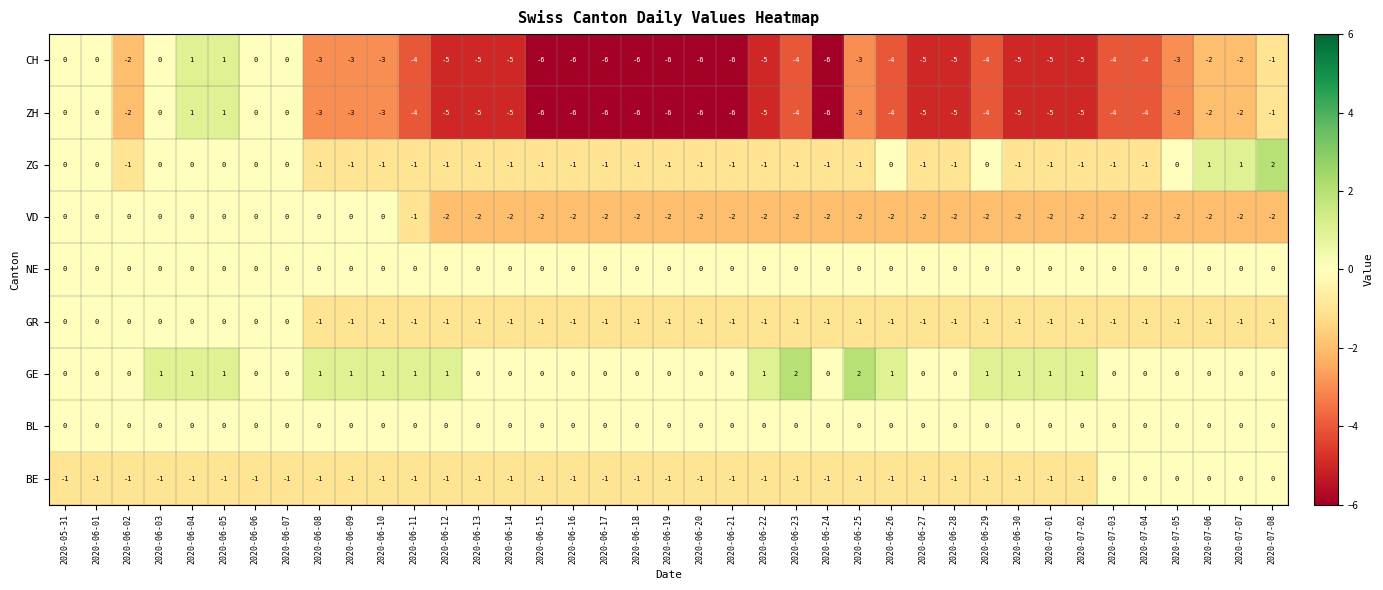

At how many categories does at least one series exceed -5?

39